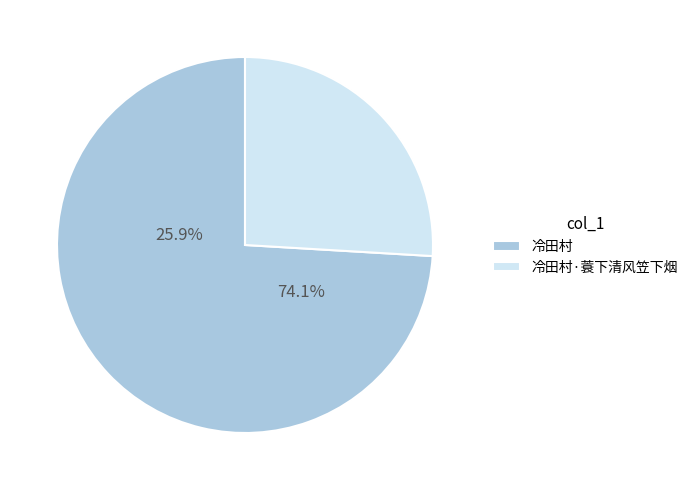

To the nearest percent, what is the average slice percentage?

50%